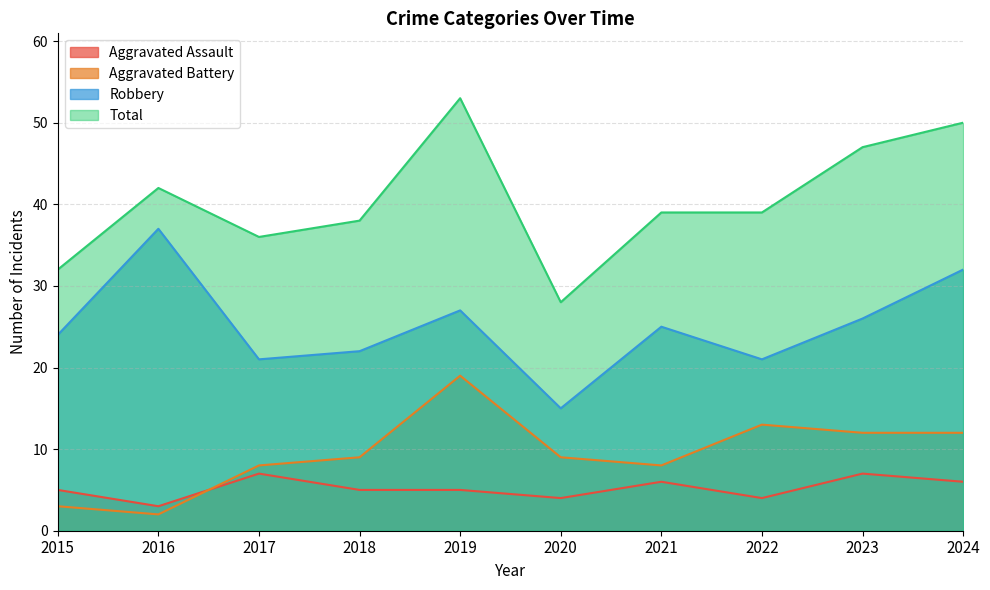

Is the value of Total at 2020 greater than the value of Robbery at 2023?

Yes